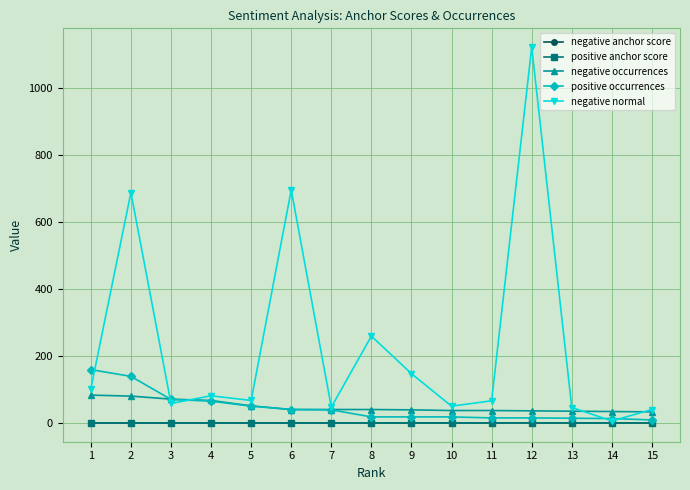

Which series changed the most between 2 and 12?

negative normal